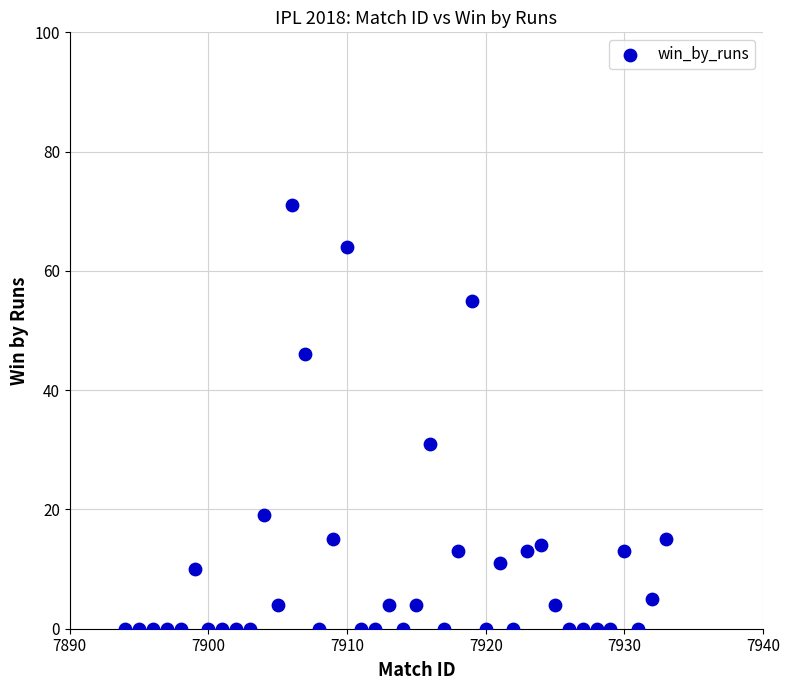

What Y value in the scatter plot is closest to 35?

31